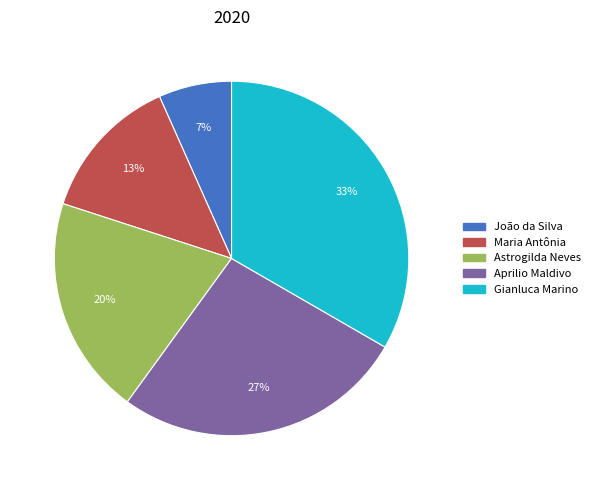

How many segments does this pie chart have?

5